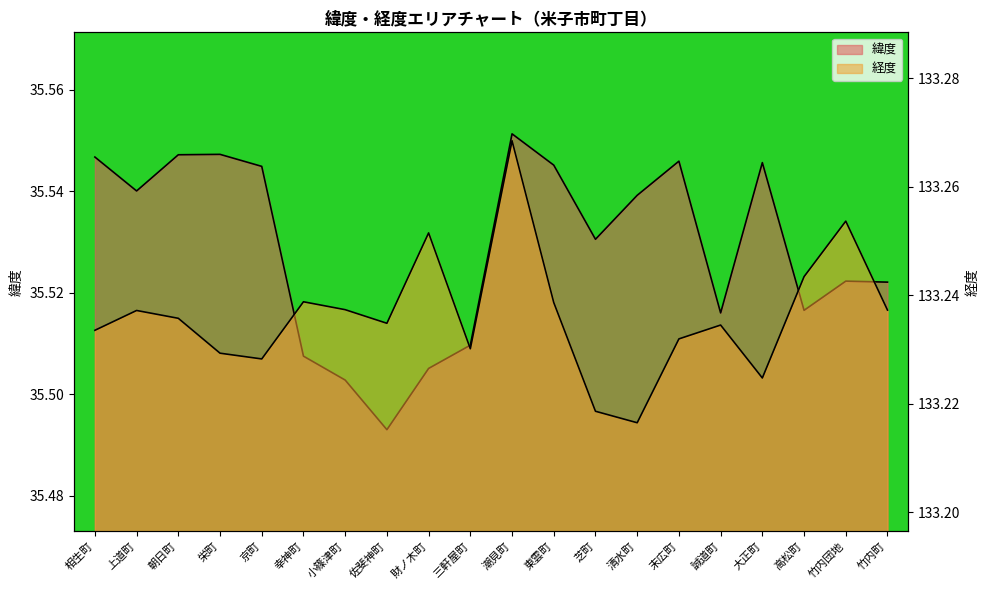

Reading left to right, transcribe all the data shown in this chart.

緯度: 35.5	35.5	35.5	35.5	35.5	35.5	35.5	35.5	35.5	35.5	35.6	35.5	35.5	35.5	35.5	35.5	35.5	35.5	35.5	35.5
経度: 133.2	133.2	133.2	133.2	133.2	133.2	133.2	133.2	133.3	133.2	133.3	133.2	133.2	133.2	133.2	133.2	133.2	133.2	133.3	133.2